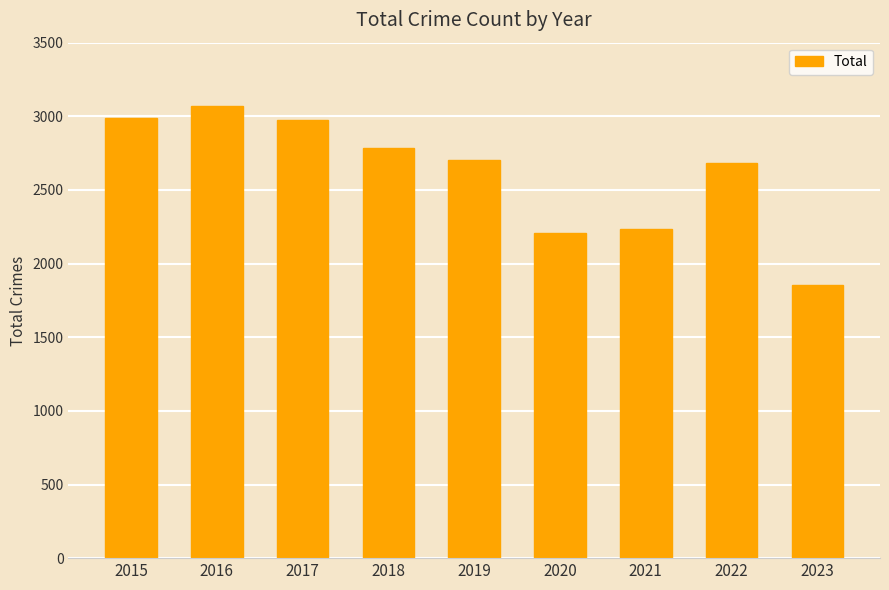

What is the smallest value displayed?

1854